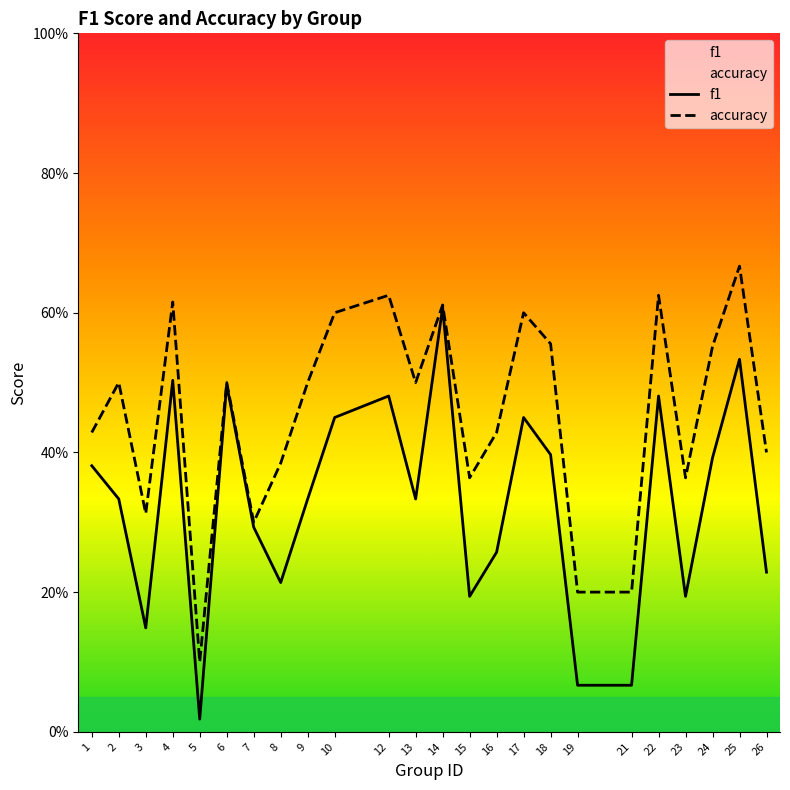

Is the value of f1 at 21 greater than the value of accuracy at 9?

No